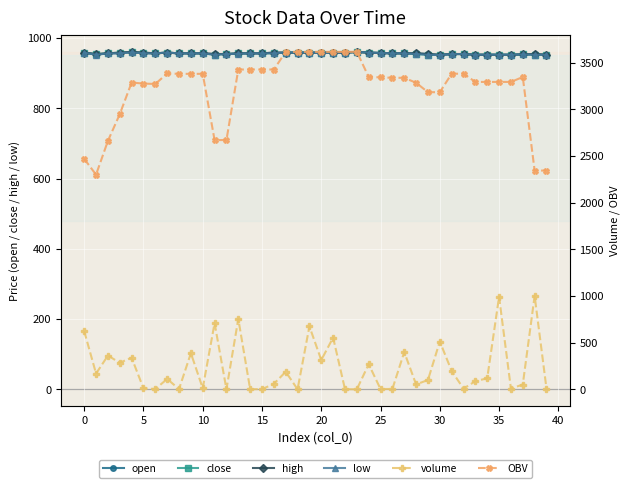

What is the greatest value displayed?

3616.4